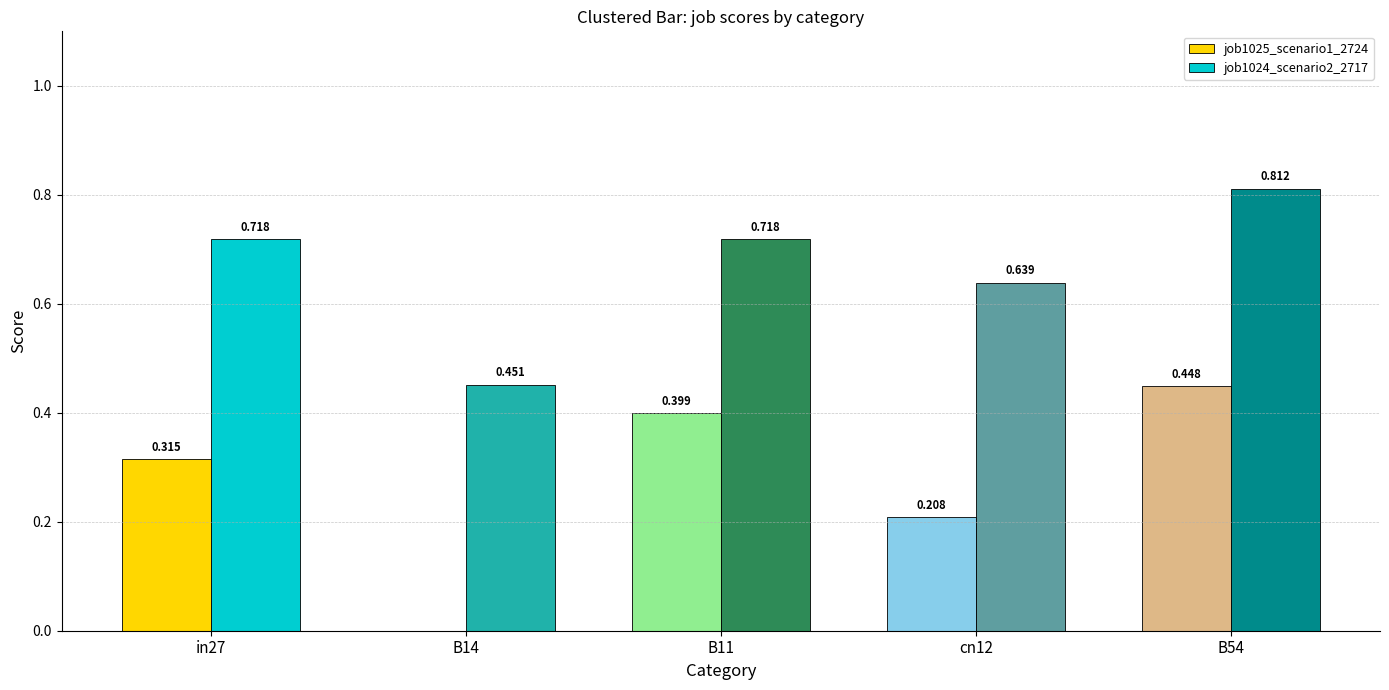

Is the value of job1025_scenario1_2724 at in27 greater than the value of job1024_scenario2_2717 at B14?

No